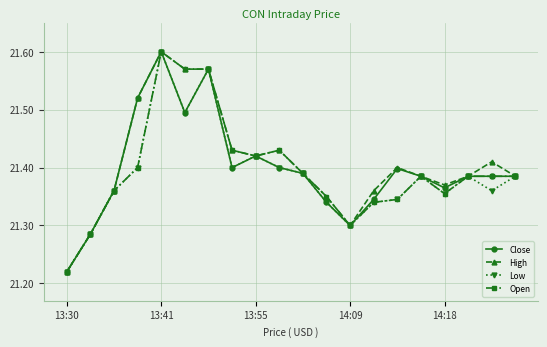

What is the difference between the maximum and minimum values in the Low series?

0.4